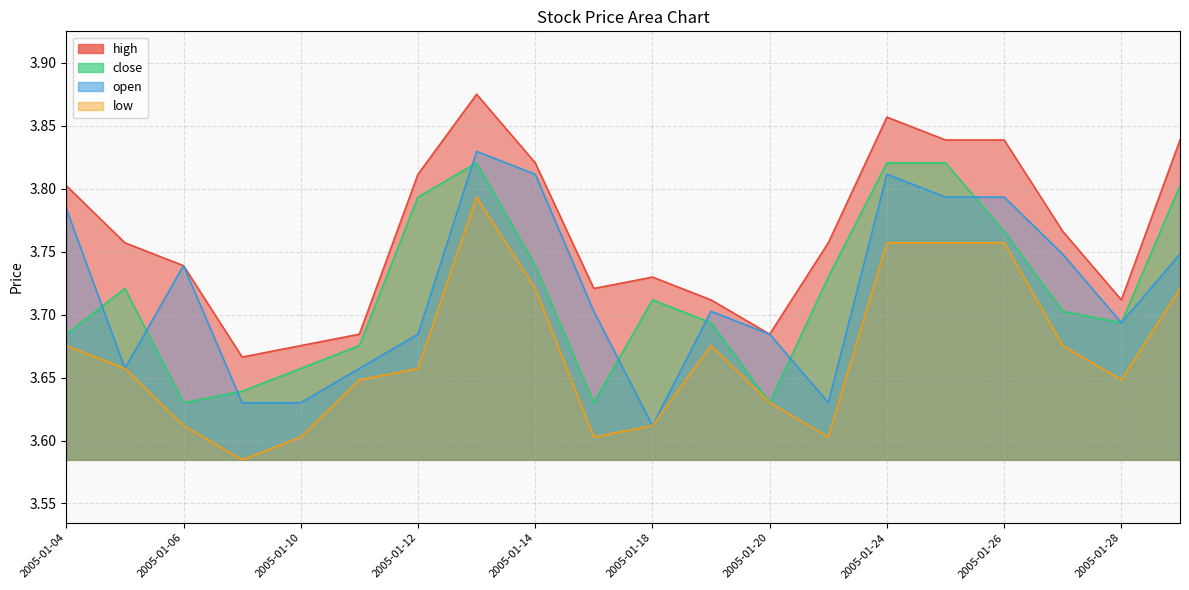

True or false: low has more than 1 points higher than both neighbors.

True